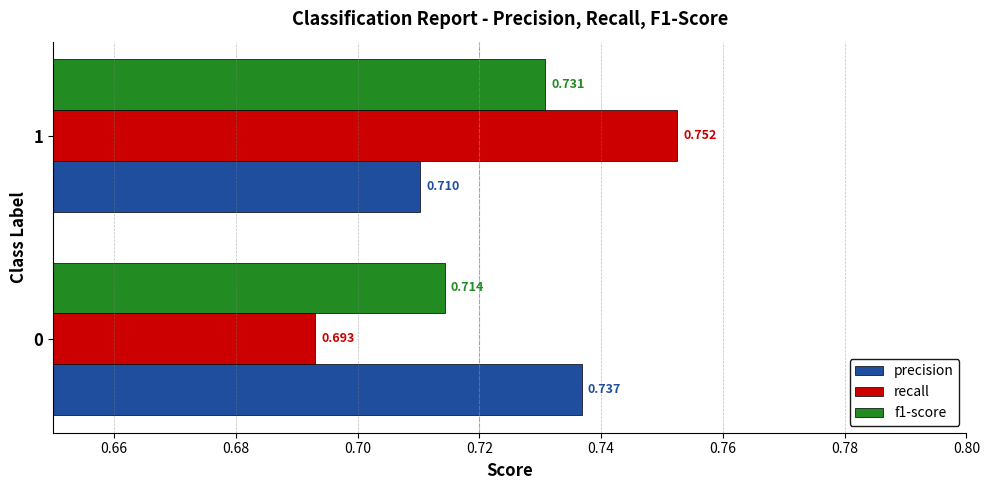

Is the value of precision at 0 greater than the value of recall at 0?

Yes